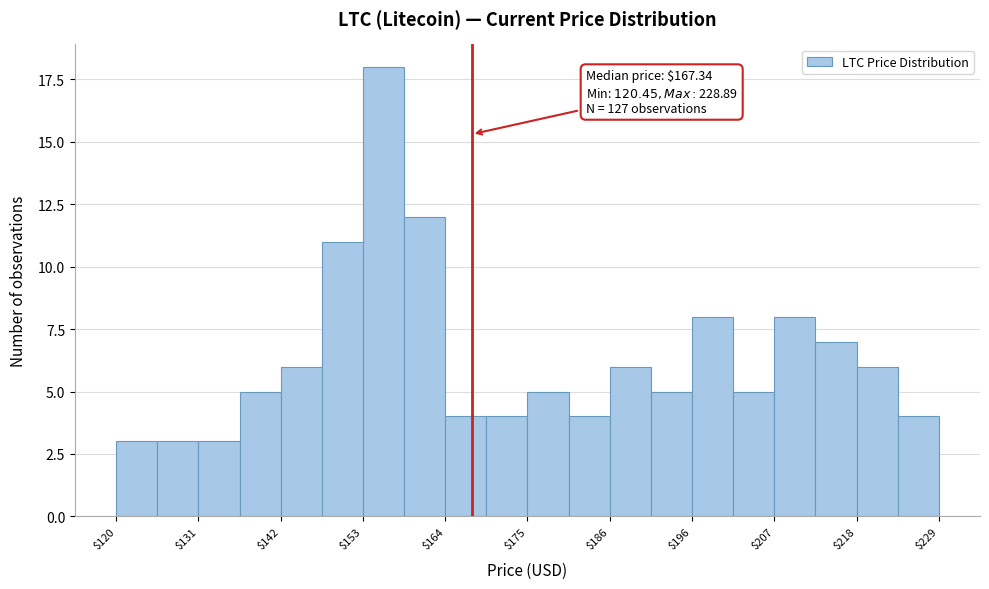

Read against the x-axis, roughly where is the centre of the tallest bar?

156